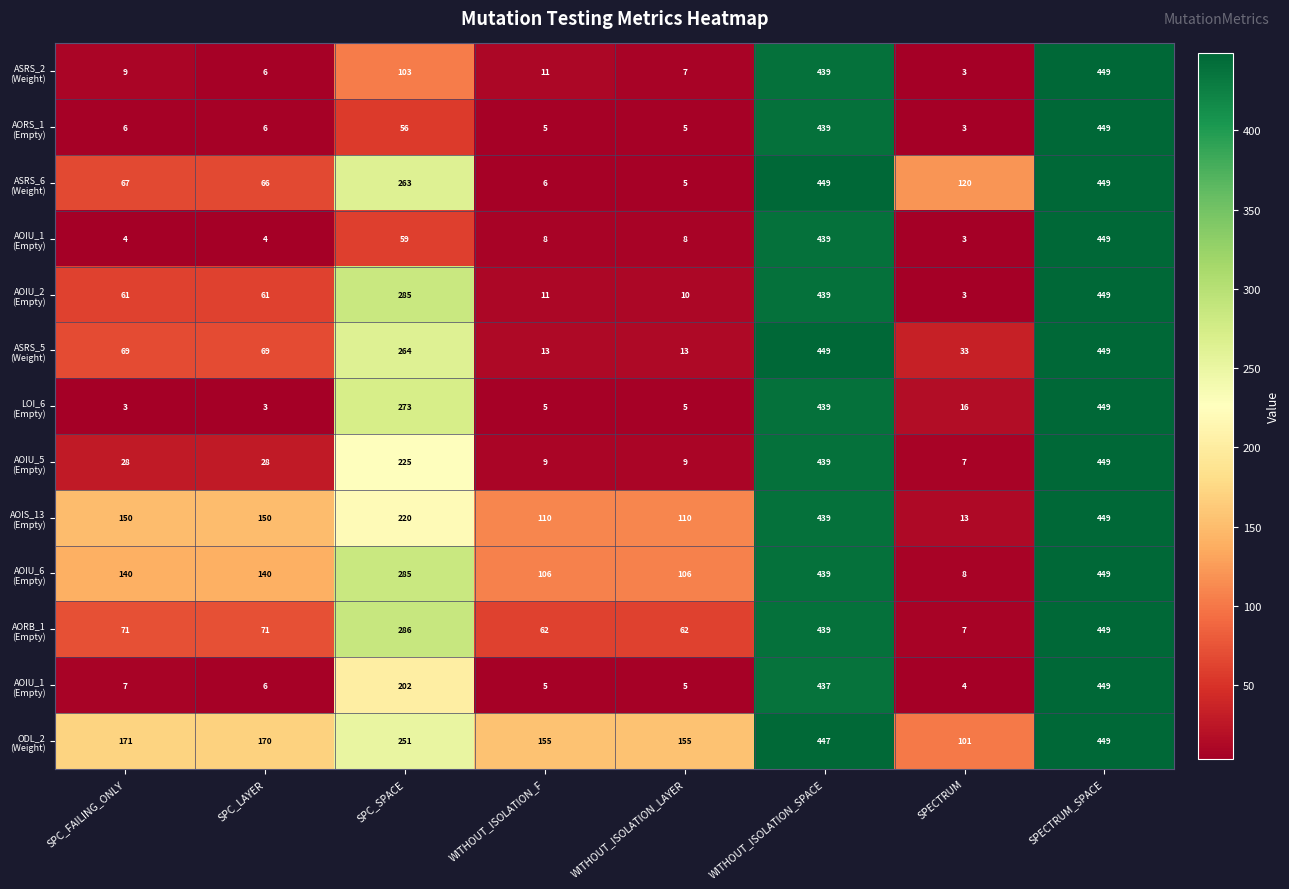

Which has a higher value, SPC_LAYER or SPC_SPACE?

SPC_SPACE